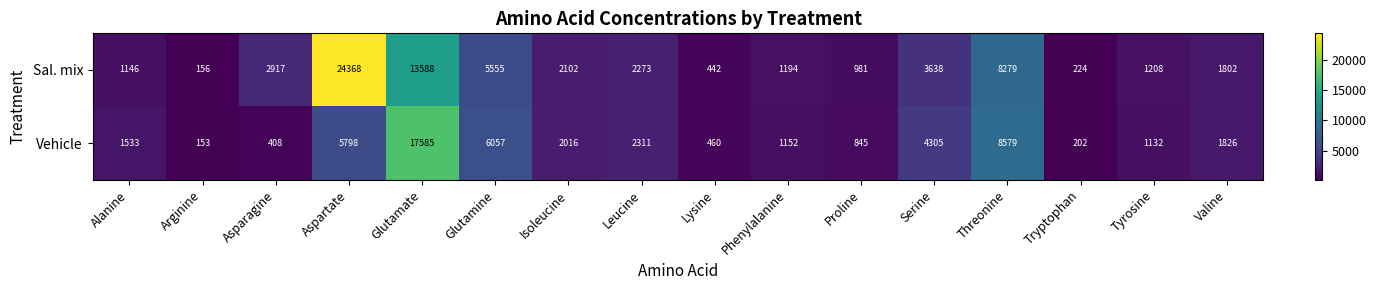

What is the approximate value of Vehicle at Serine, to the nearest 50?

4300